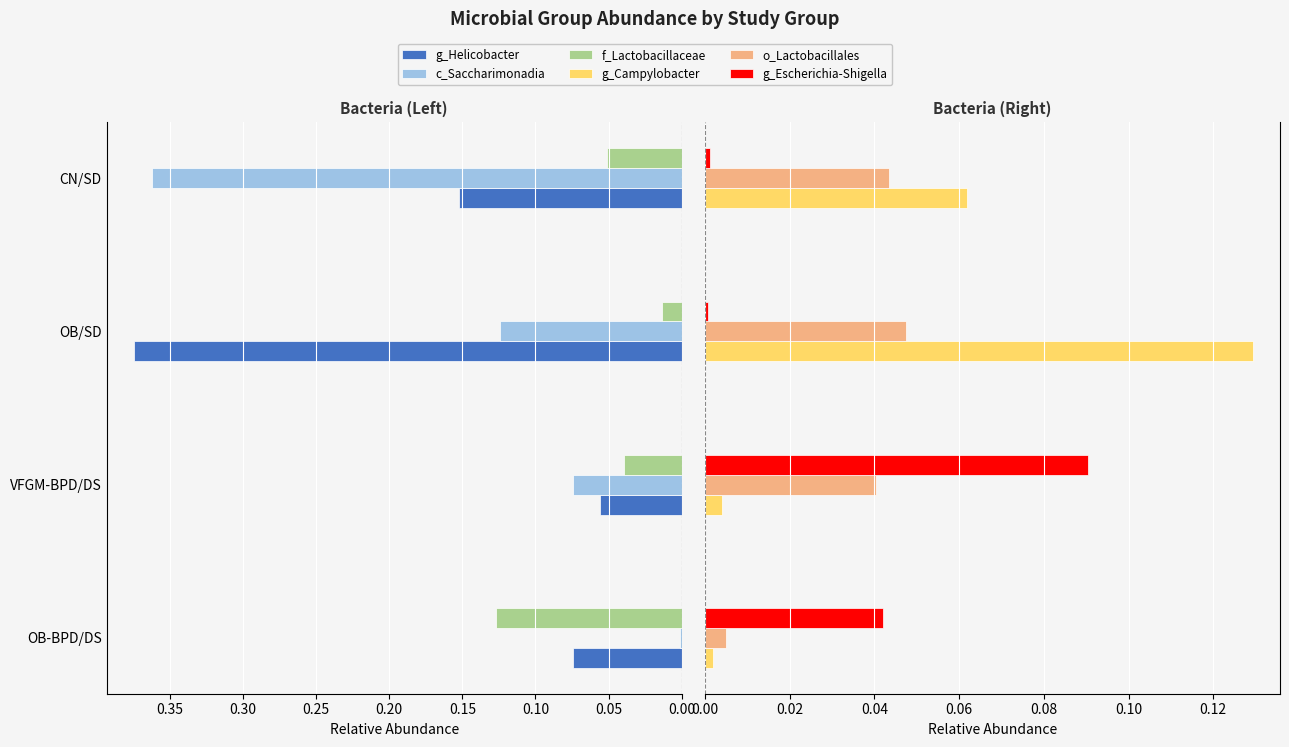

The value of o_Lactobacillales at 0.15 is 0.0. True or false?

True